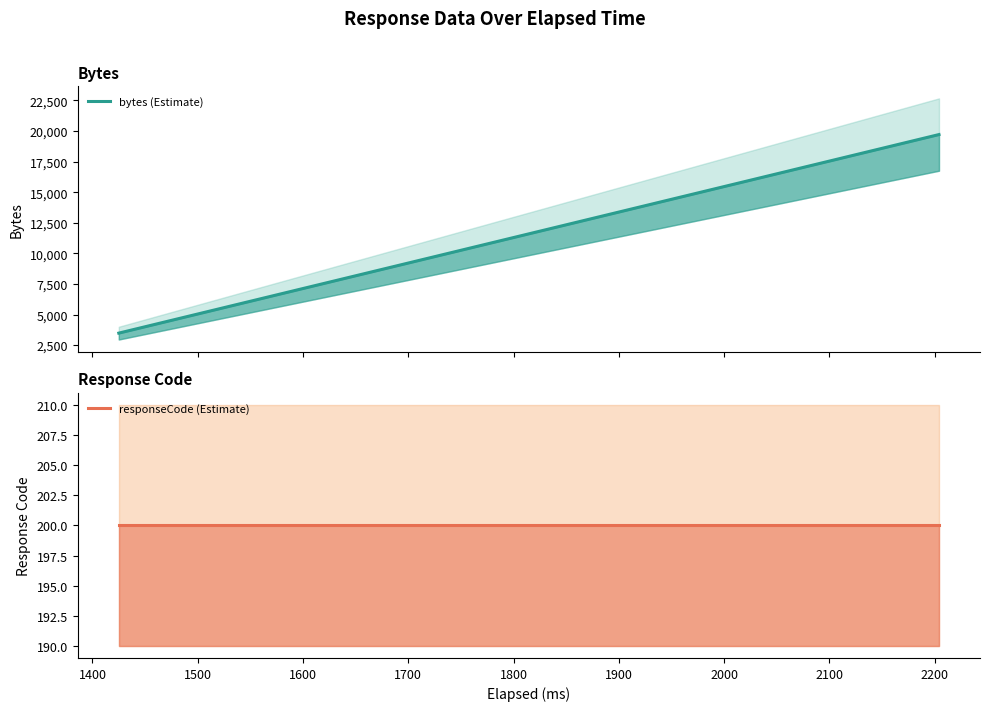

What is the average value of the responseCode (Estimate) series?

200